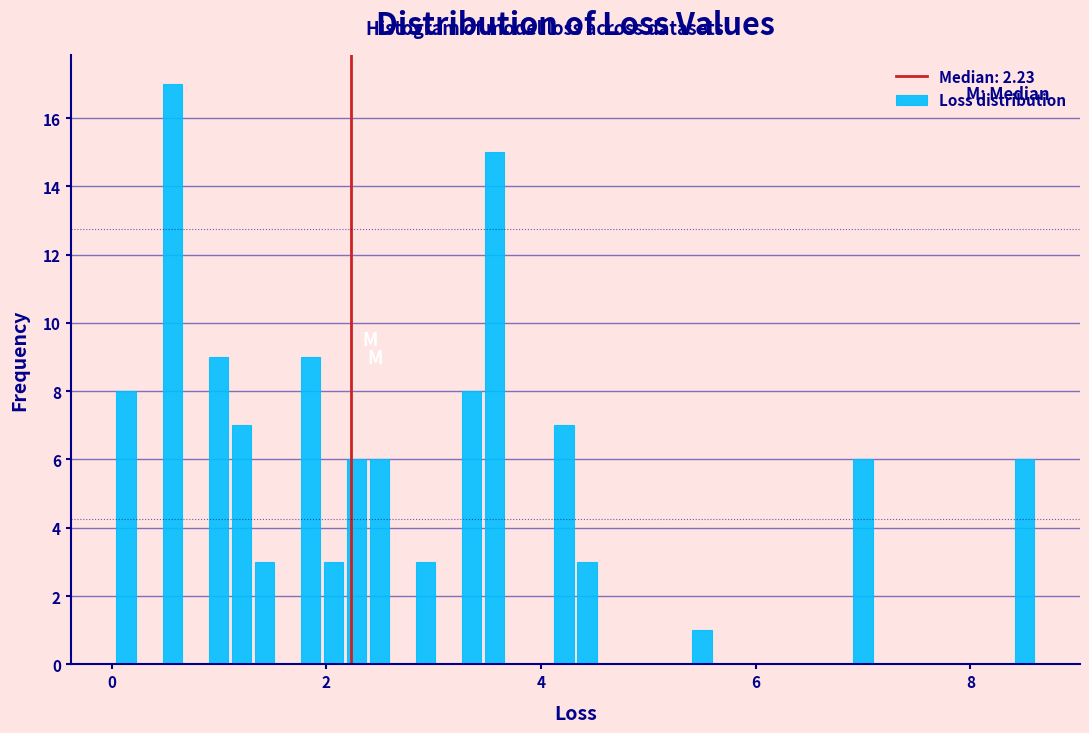

Read against the x-axis, roughly where is the centre of the tallest bar?

0.6